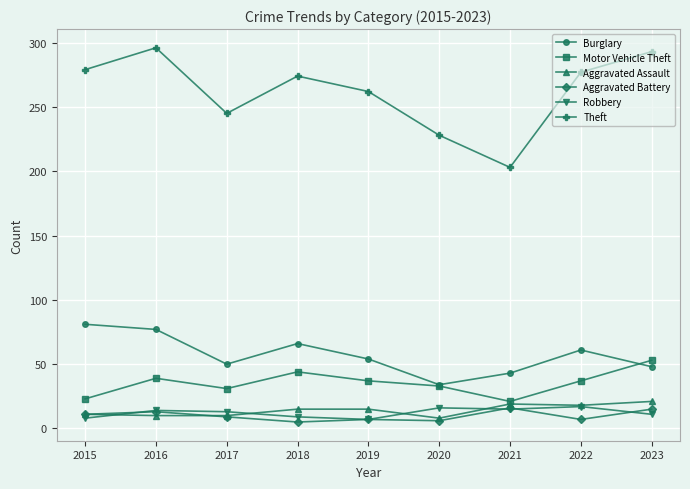

What is the sum of the Aggravated Assault values at 2021 and 2015?

30